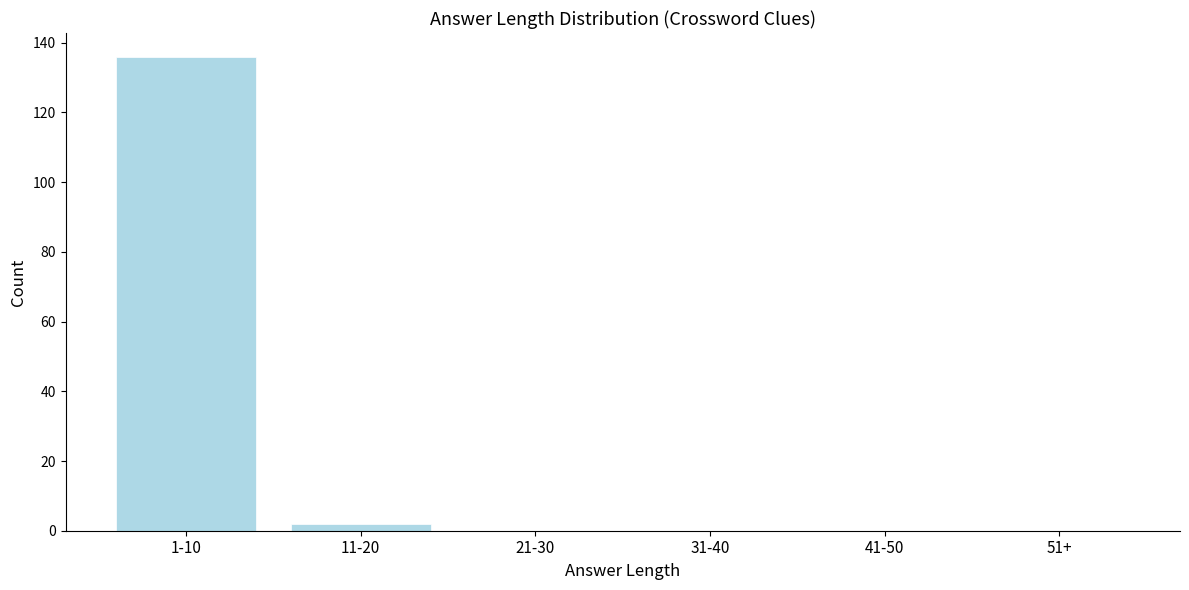

Reading right to left, extract all data points from this chart.

51+=0	41-50=0	31-40=0	21-30=0	11-20=2	1-10=136